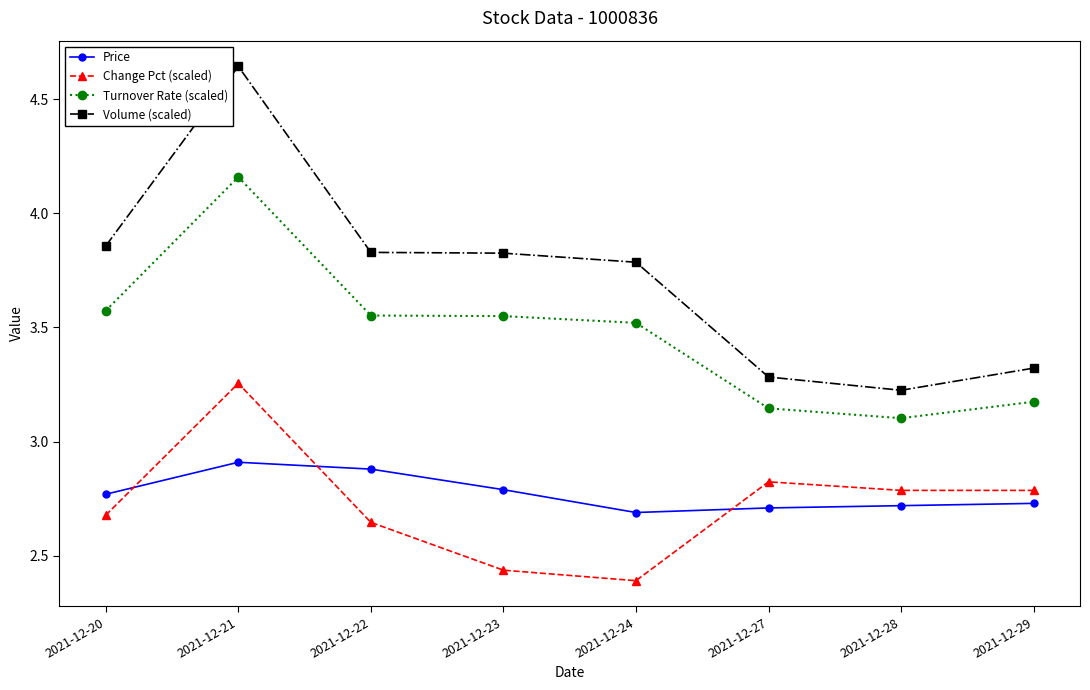

Count the Change Pct (scaled) values in the range 2 to 3.

7